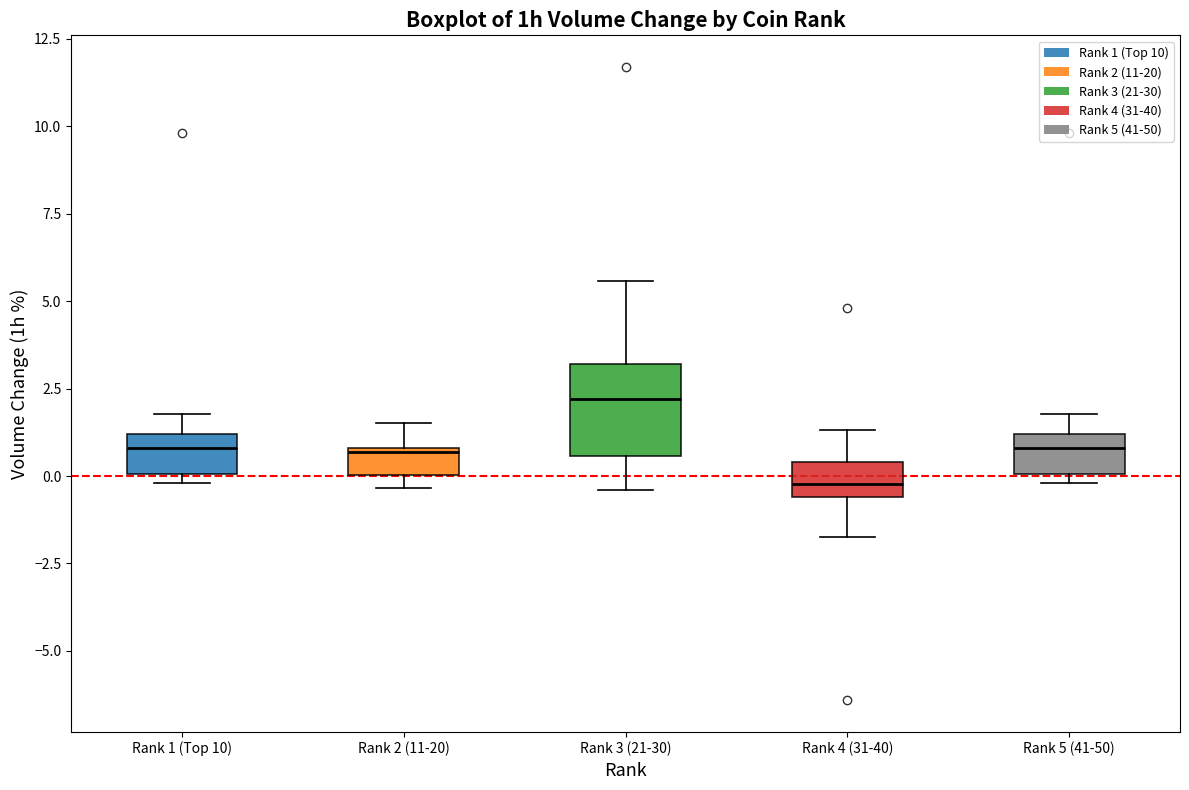

Where is the upper edge of the box for Rank 2 (11-20) on the y-axis? The values are not printed on the chart, so give them approximately, as read against the axis.

1.0